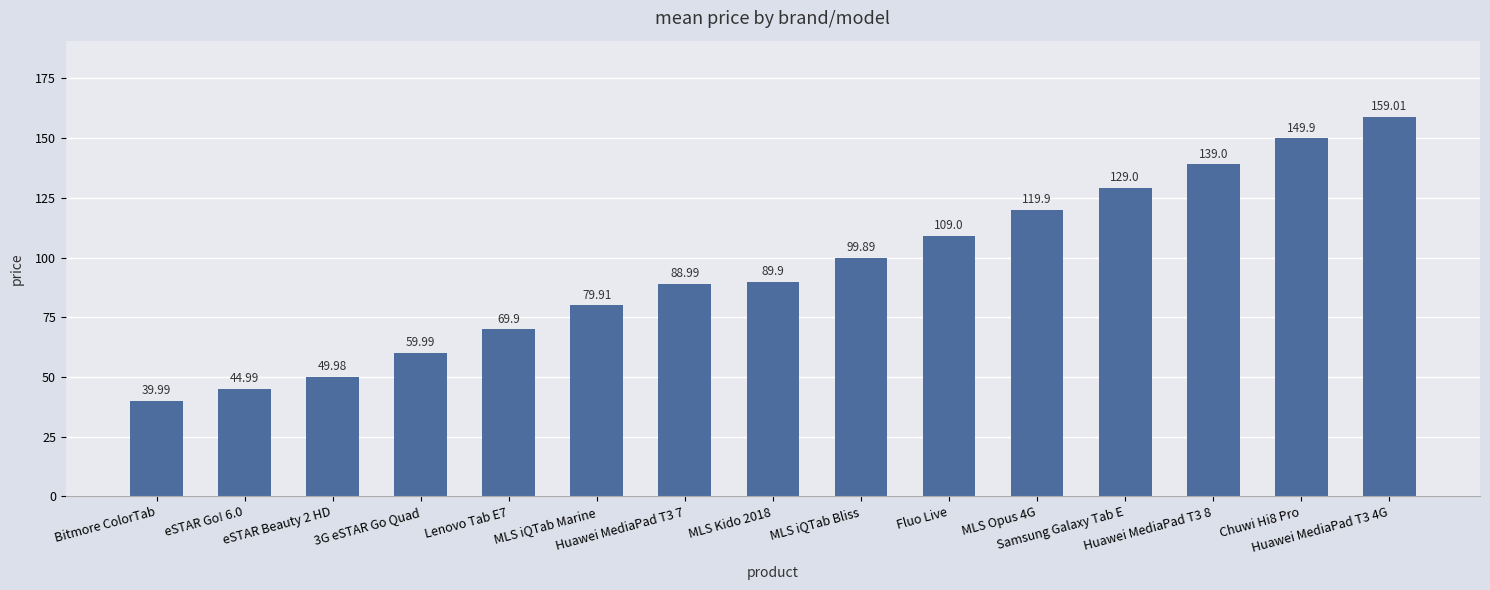

The chart shows a value of 109.0 at Fluo Live. True or false?

True